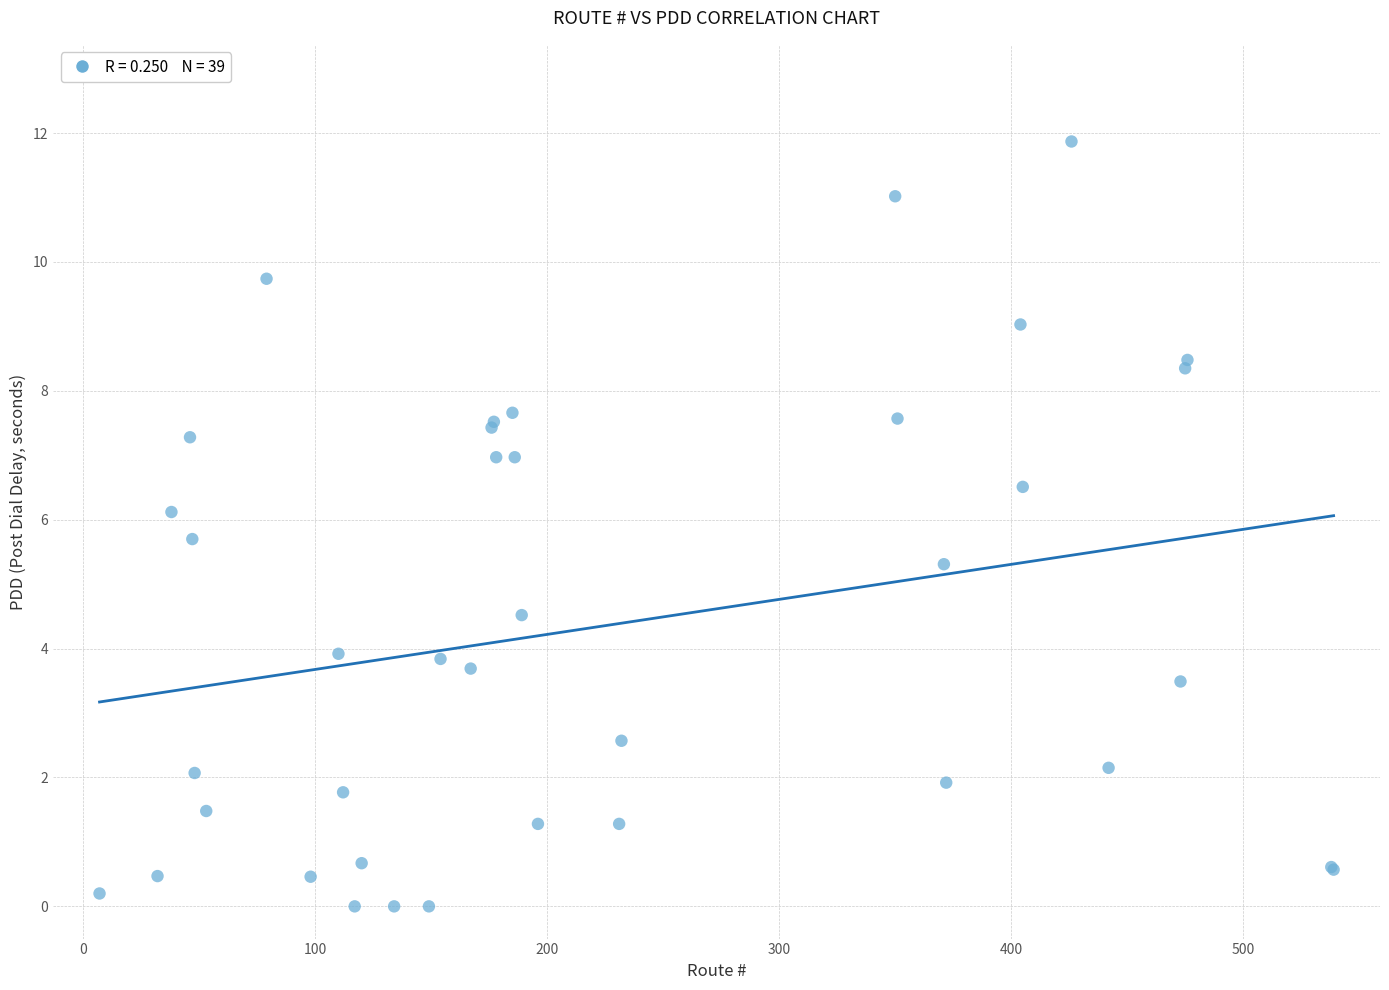

What Y value in the scatter plot is closest to 5?

5.3